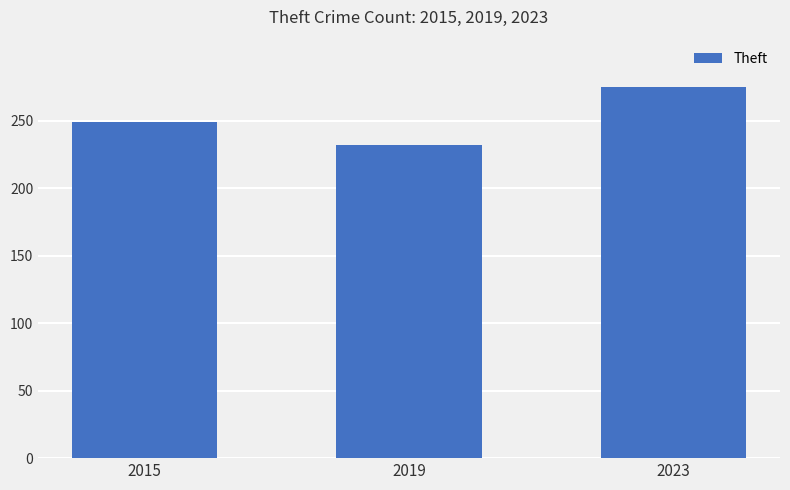

What is the maximum value shown in the chart?

275